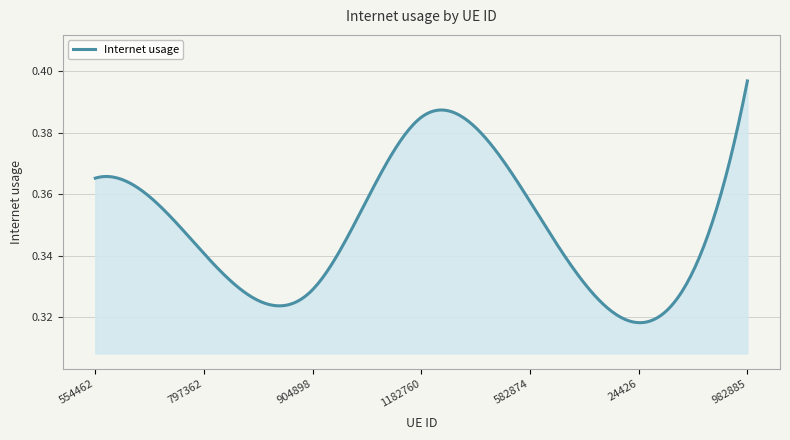

Is this an area chart (filled region under the line)?

Yes